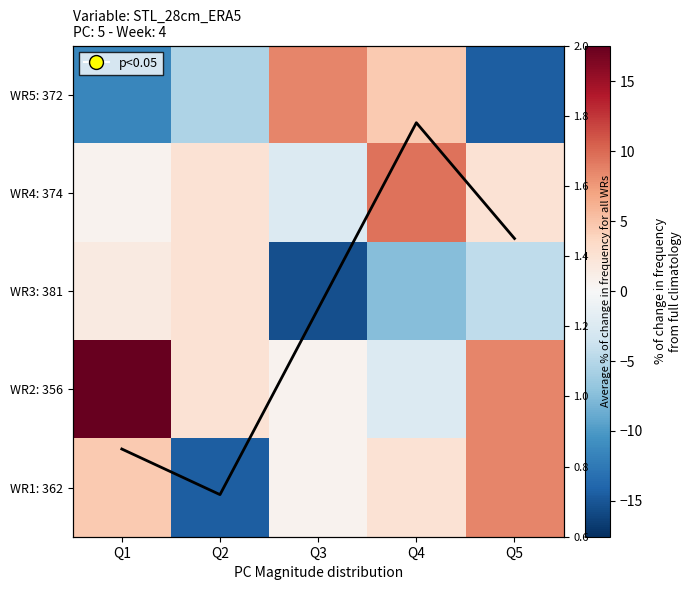

At how many categories does at least one series exceed -5?

5